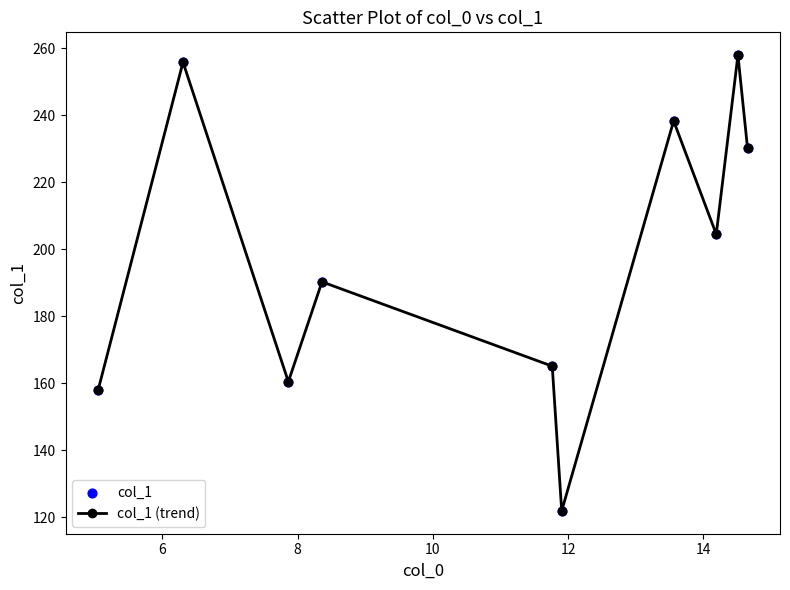

What is the value of the 9th point from the left?

257.9